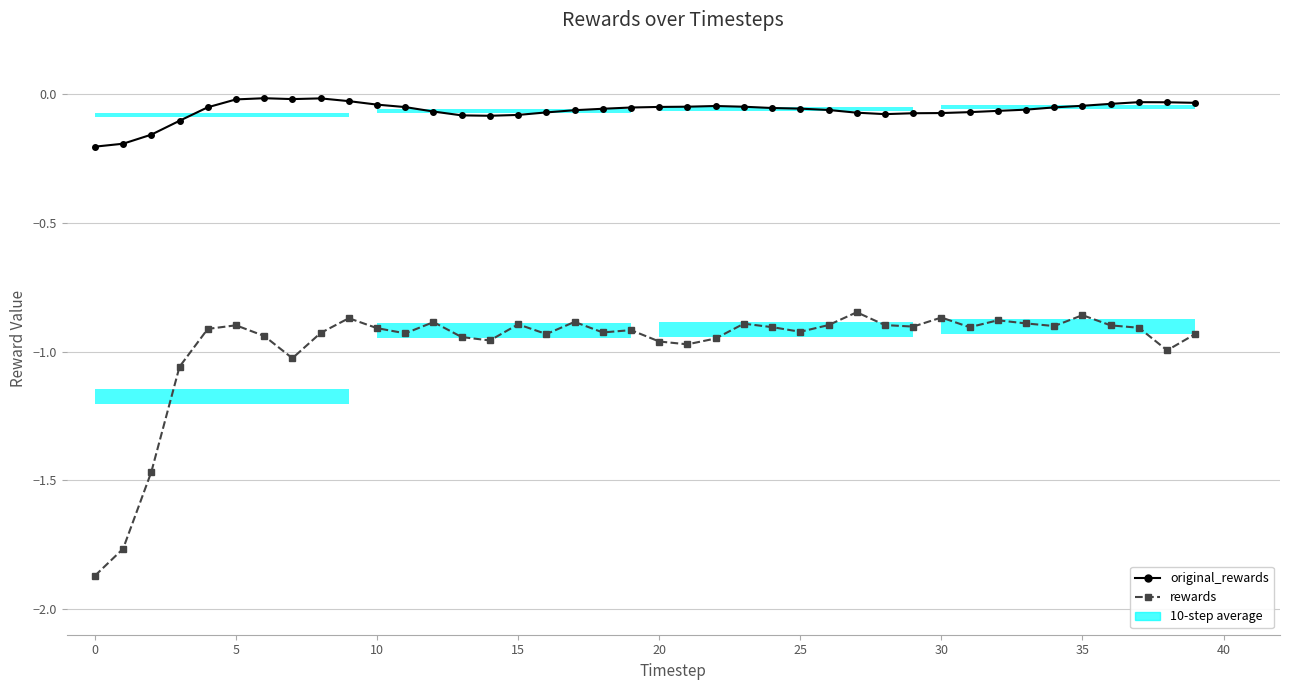

Between 0 and 28, which series saw the biggest shift?

rewards